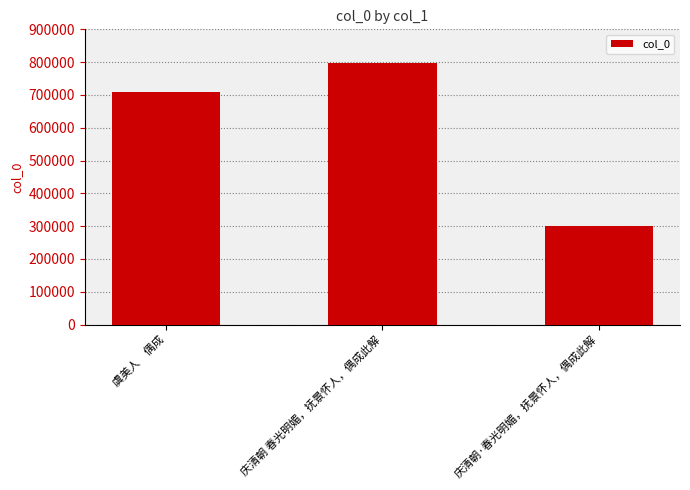

Reading right to left, extract all data points from this chart.

299054	797673	708574